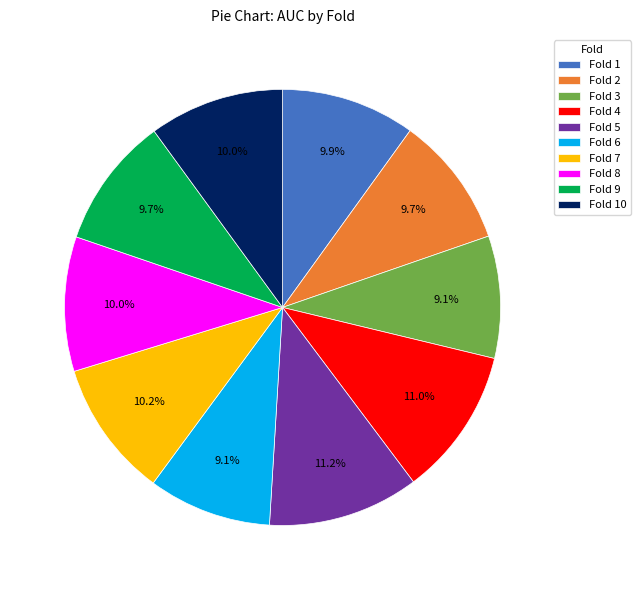

Between Fold 10 and Fold 6, which is larger?

Fold 10